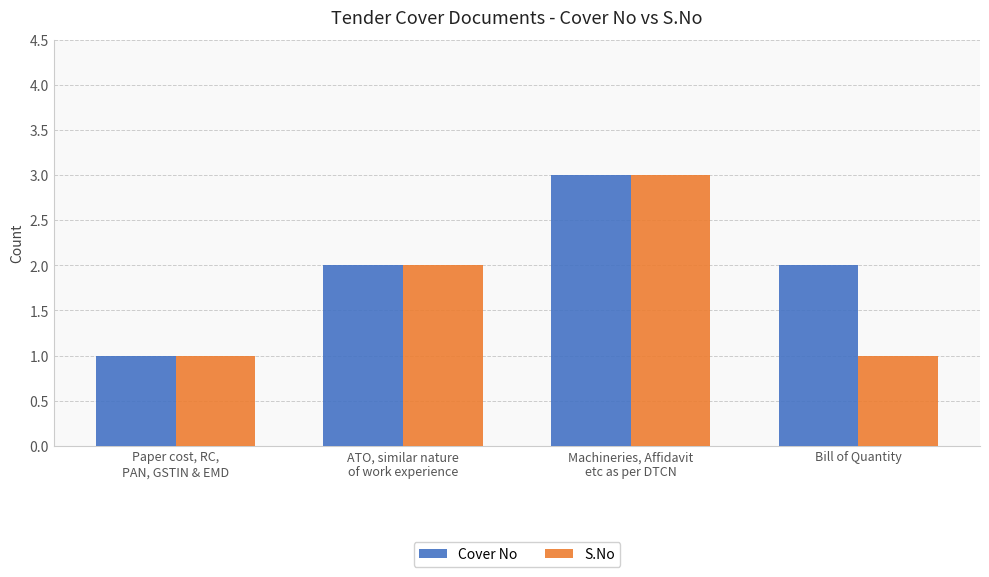

What is the maximum value shown in the chart?

3